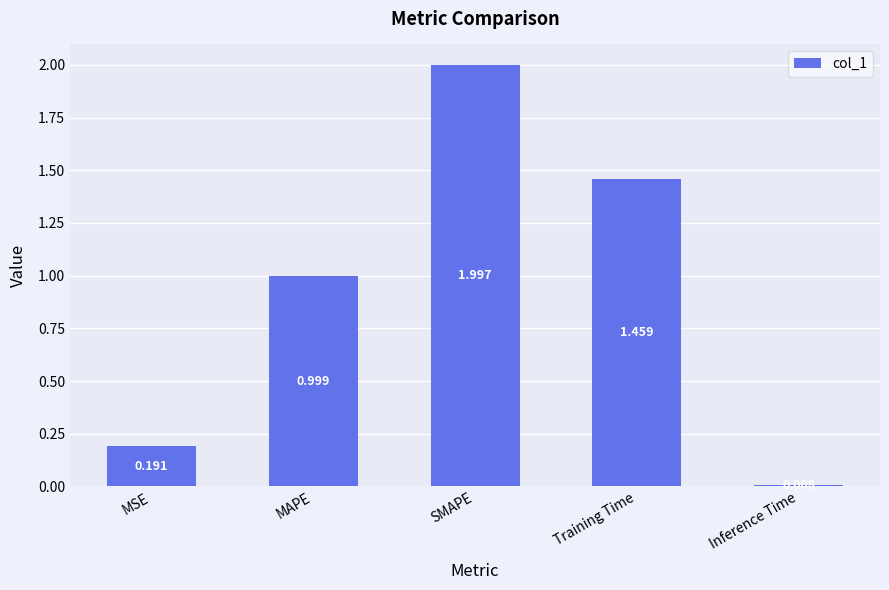

Rank the categories by value from lowest to highest.

Inference Time, MSE, MAPE, Training Time, SMAPE